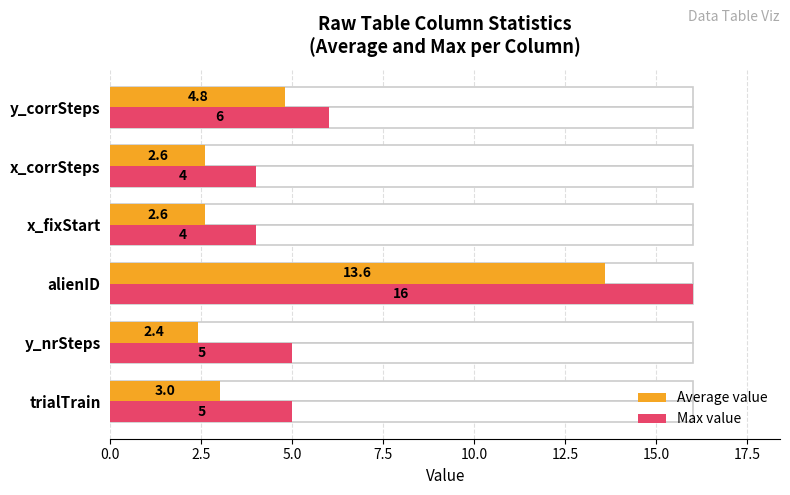

Rank the series at x_fixStart from lowest to highest value.

Average value, Max value